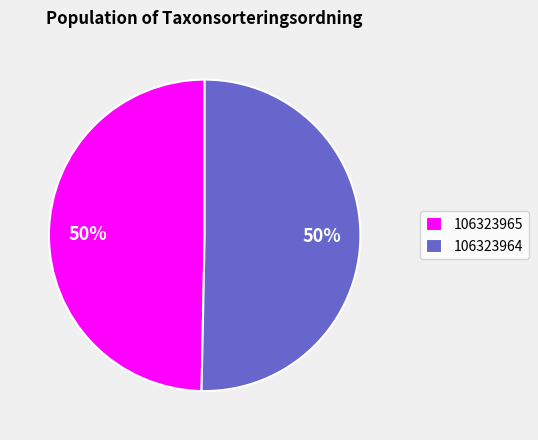

To the nearest percent, what percentage of the pie is 106323964?

50%